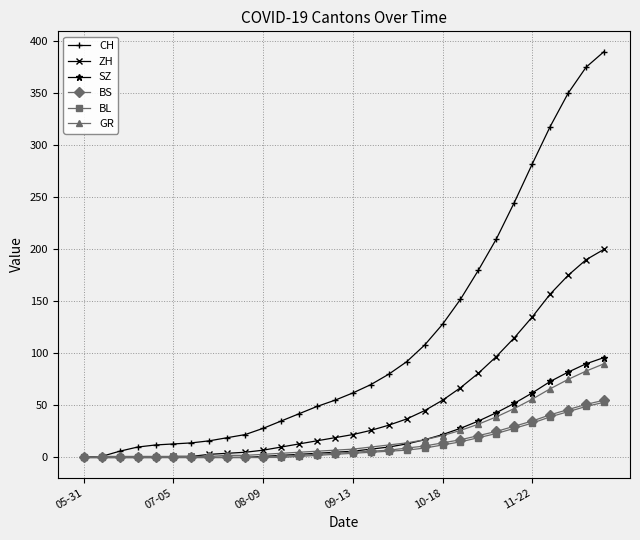

What is the maximum value shown in the chart?

390